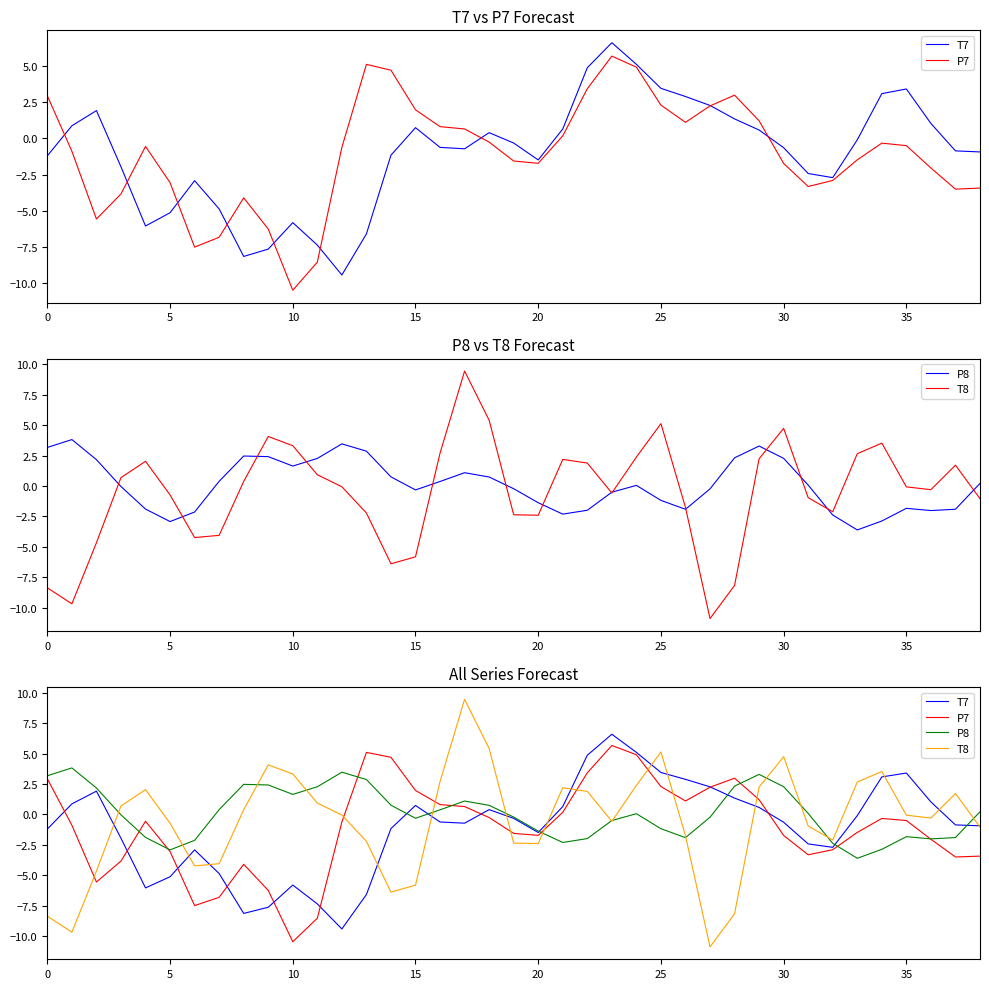

The value of P8 at 12 is 3.5. True or false?

True